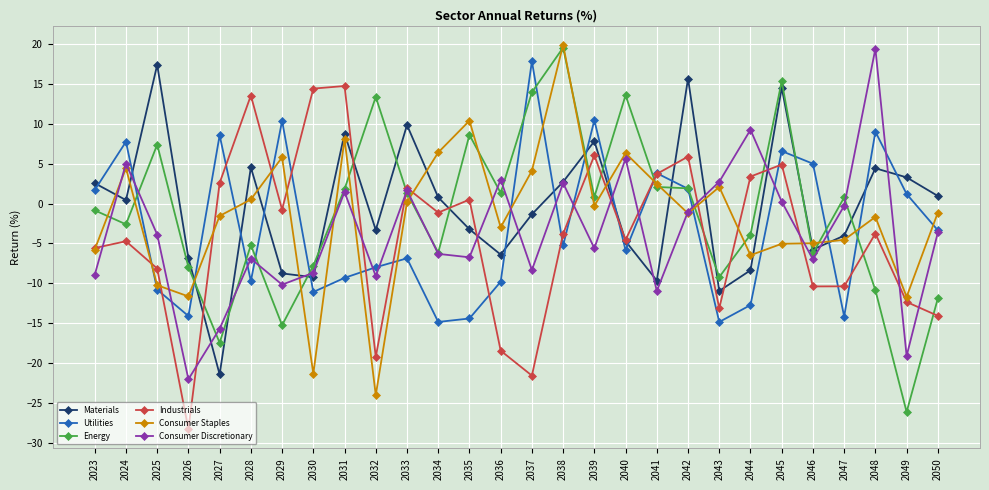

Which category has the lowest value in the Industrials series?

2026